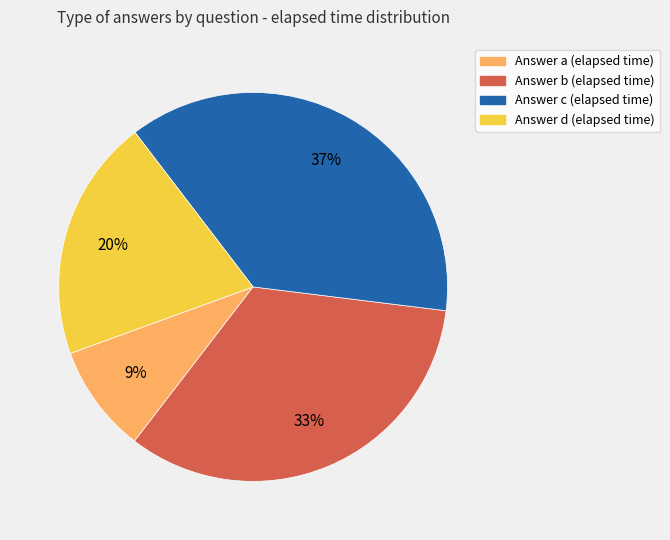

Is there a majority slice in this chart?

No